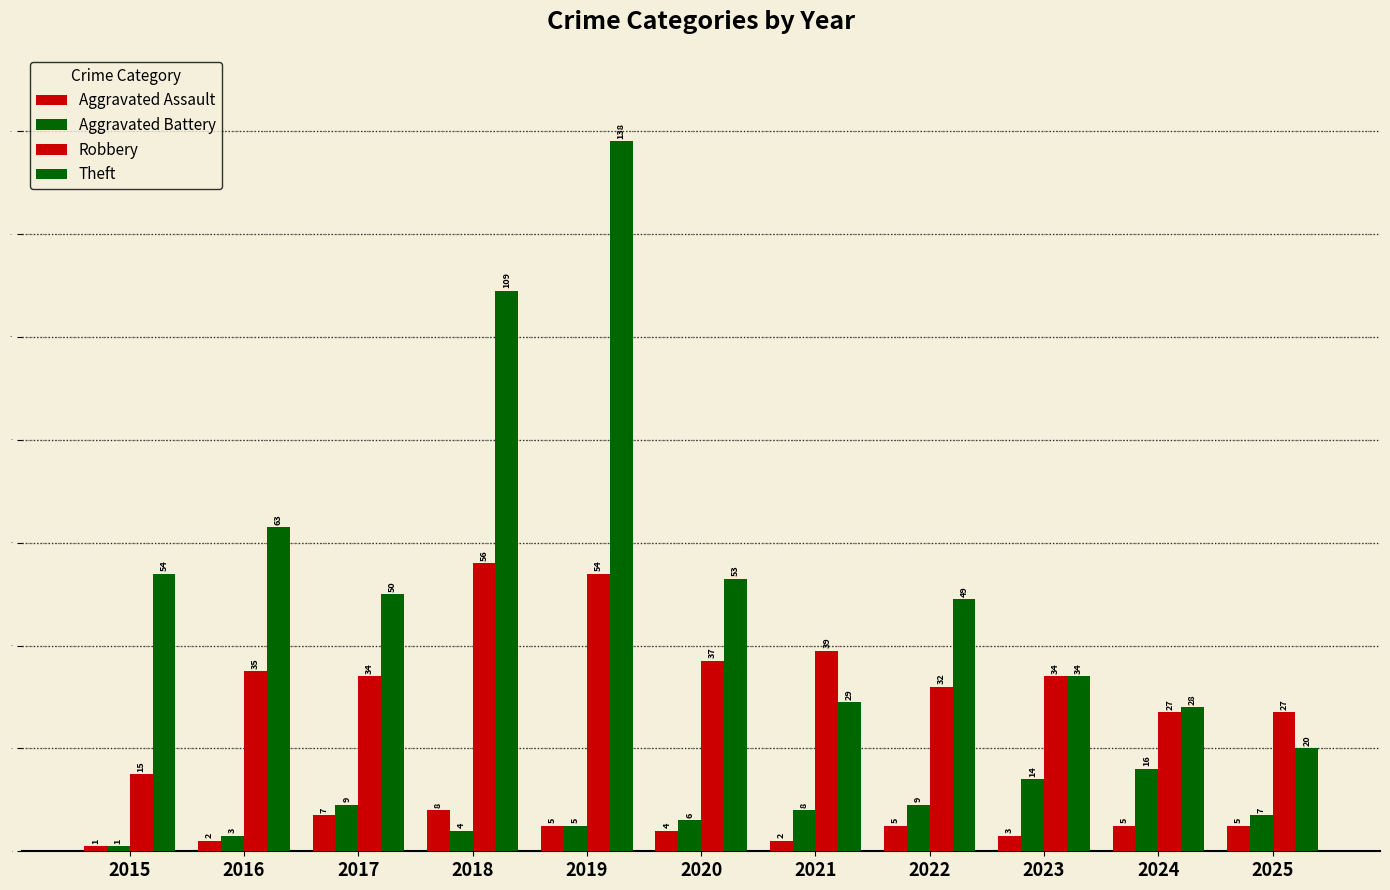

How many groups of bars are there?

11